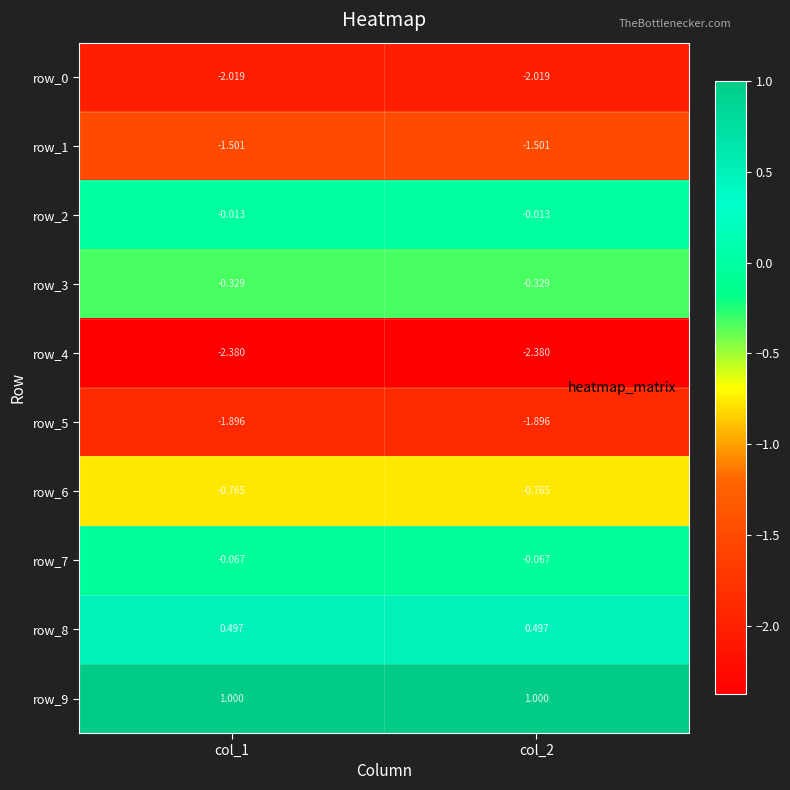

Is it true that row_1 equals -0.6 at col_1?

False